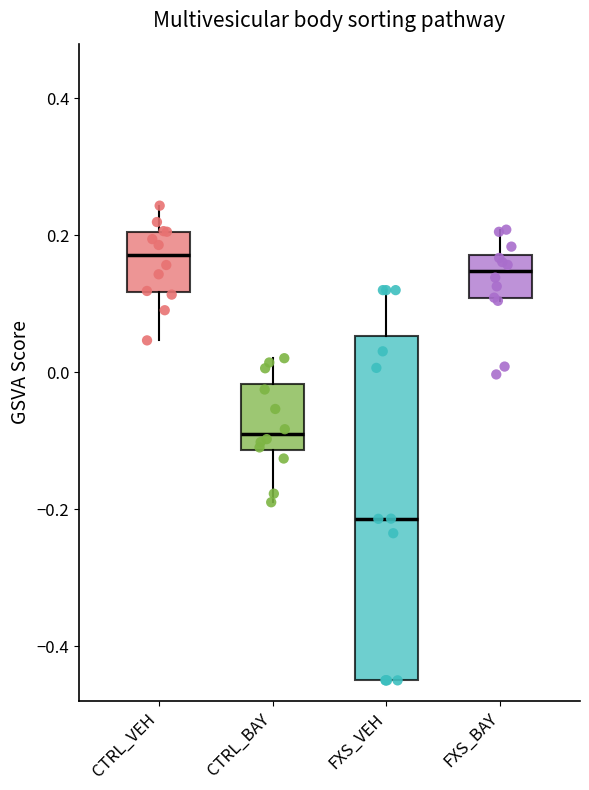

Reading left to right, transcribe this box plot: for each box, give where its median line is, the range the box spans, and where its two whiskers end, as read against the y-axis. The values are not printed on the chart, so give them approximately, as read against the axis.

CTRL_VEH: median 0.18, box 0.12 to 0.20, whiskers 0.04 to 0.24
CTRL_BAY: median -0.10, box -0.12 to -0.02, whiskers -0.18 to 0.02
FXS_VEH: median -0.22, box -0.44 to 0.06, whiskers -0.44 to 0.12
FXS_BAY: median 0.14, box 0.10 to 0.18, whiskers 0.10 to 0.20